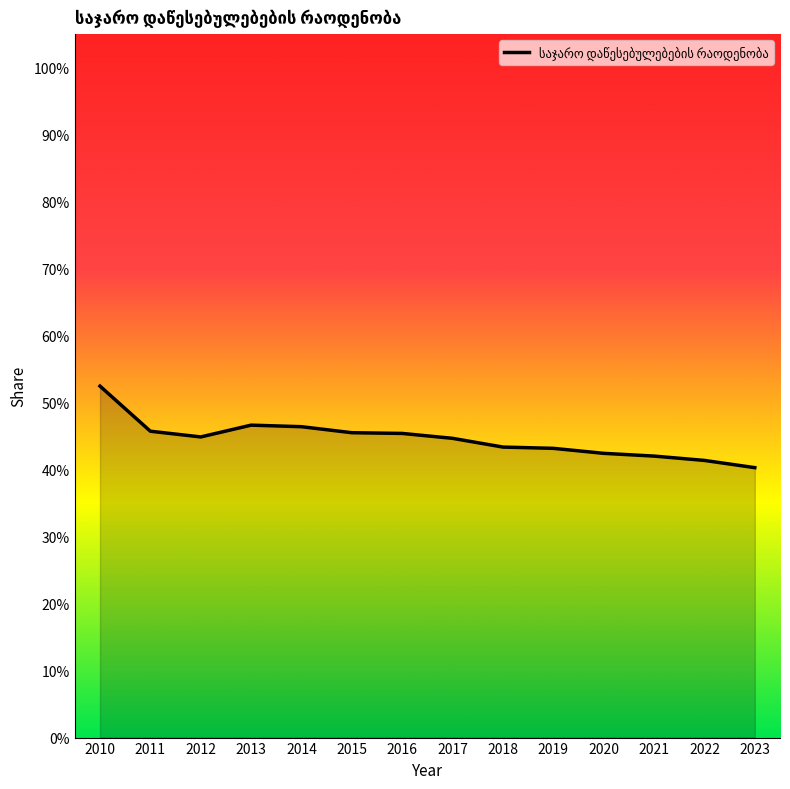

The value at 2018 is 0.4. True or false?

True